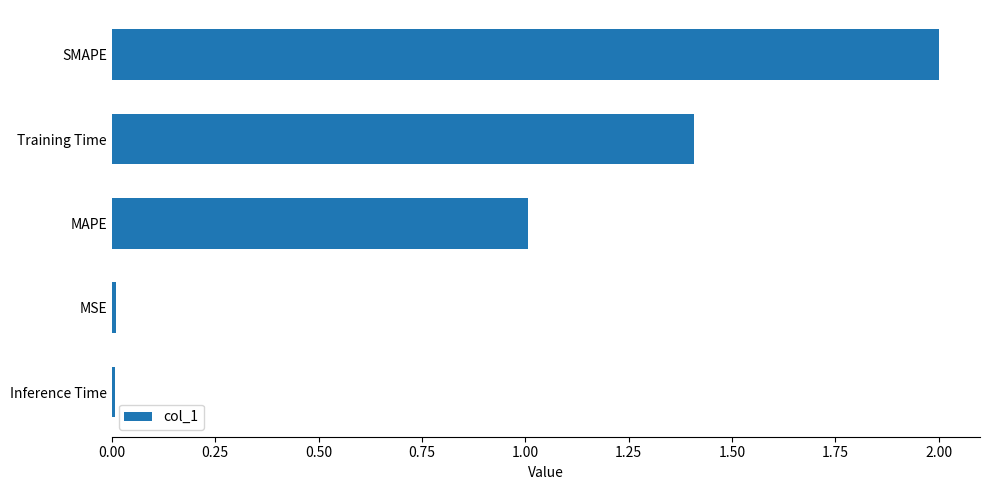

Read the value at Training Time.

1.4